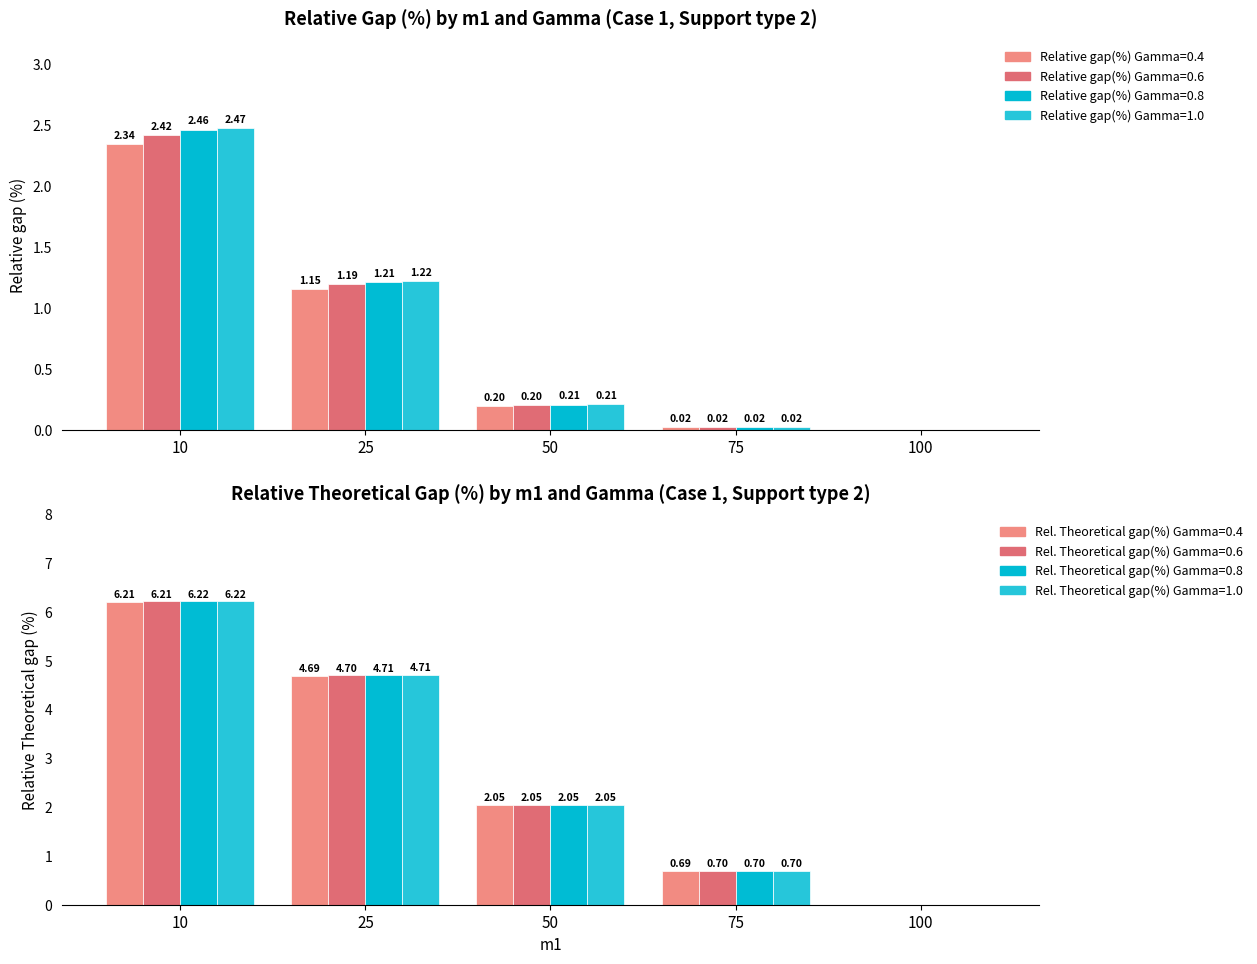

At how many categories does at least one series exceed 1?

2